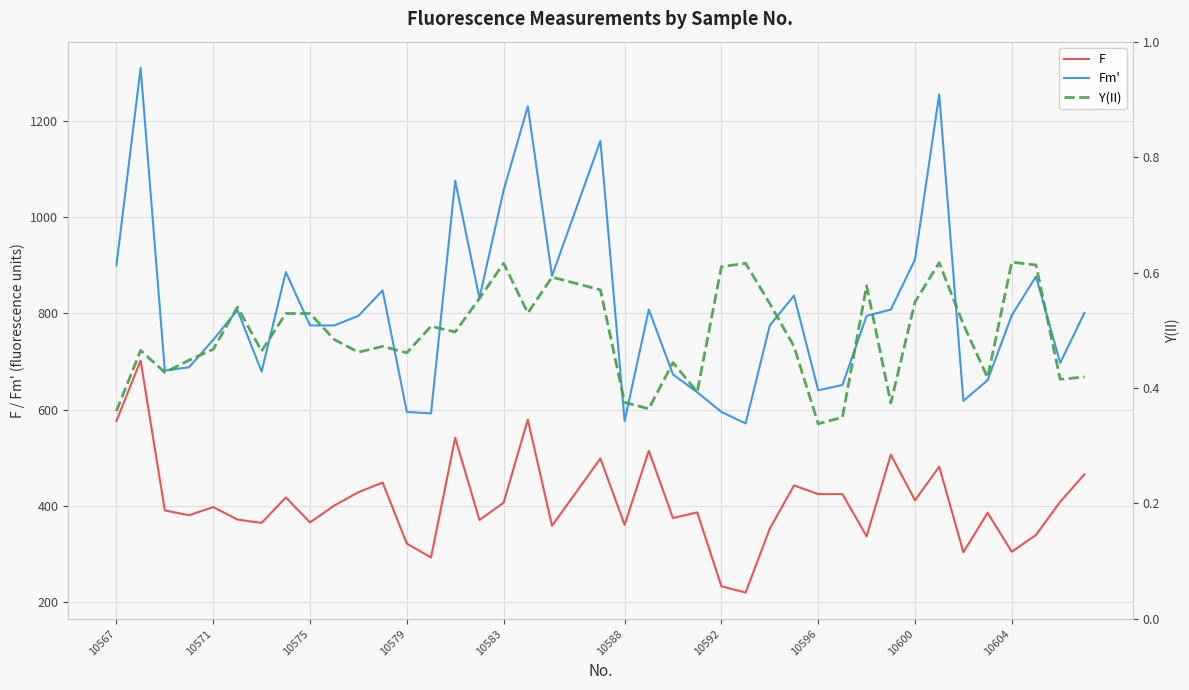

How many lines are shown in the chart?

3